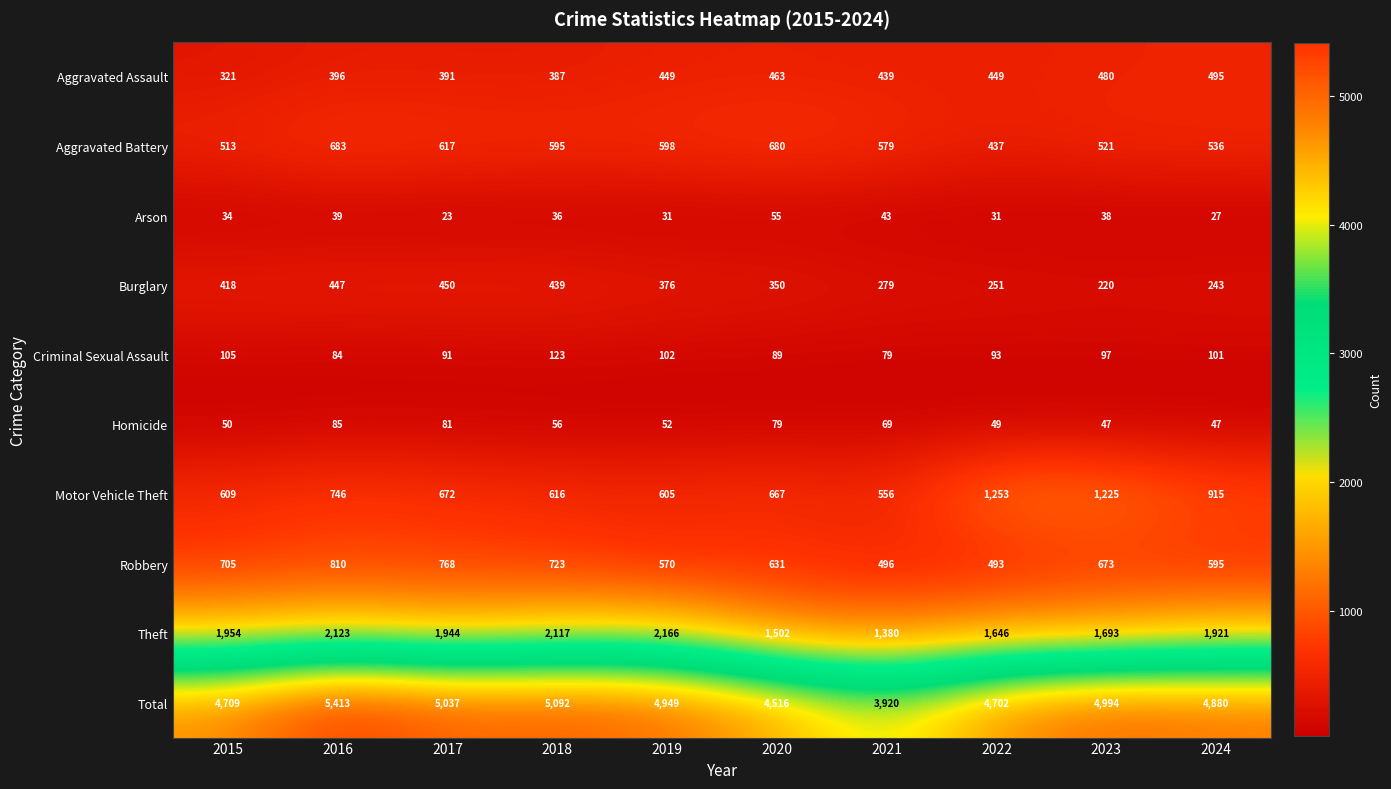

Which series has the largest total across all categories?

Total